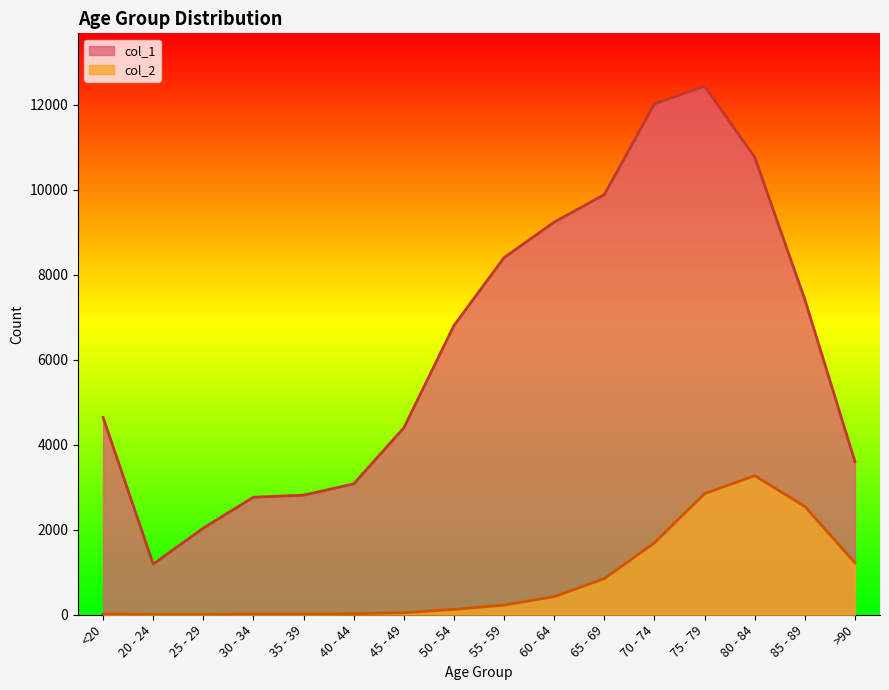

At which label is col_1 closest to 6812?

50 - 54